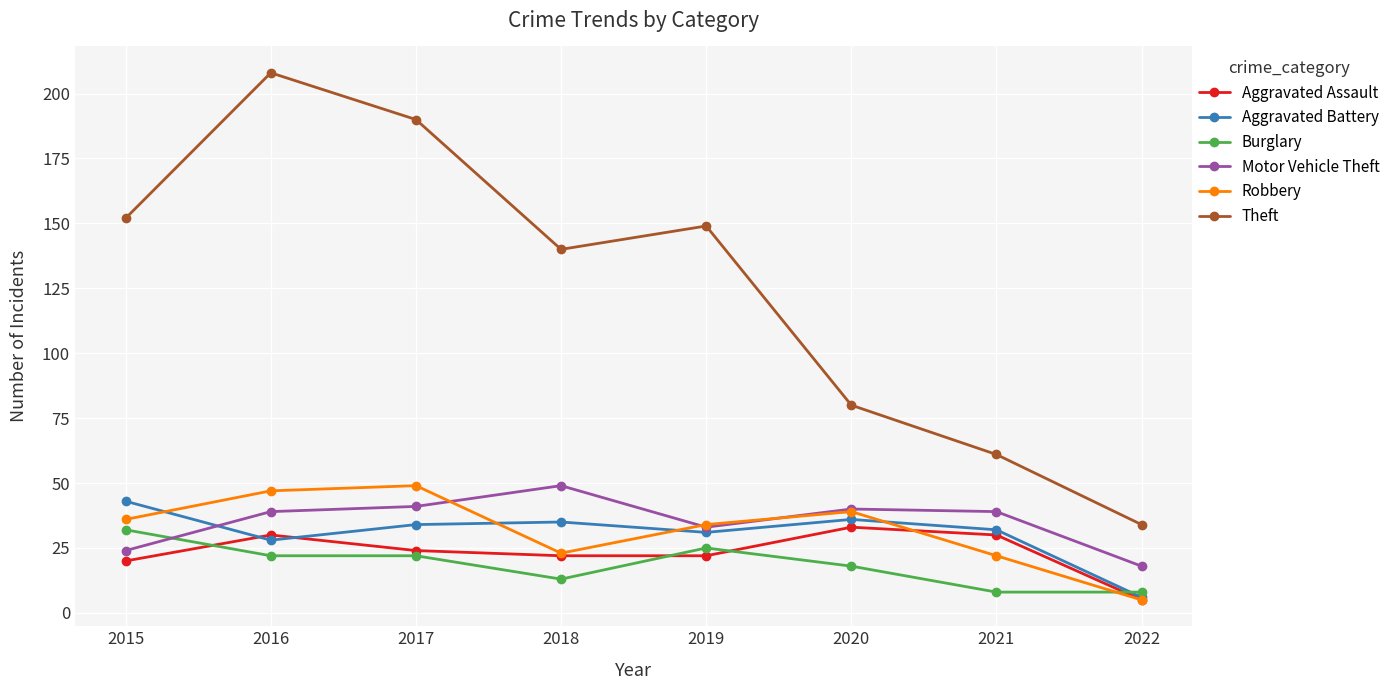

How many values in the Aggravated Battery series are below 34?

4